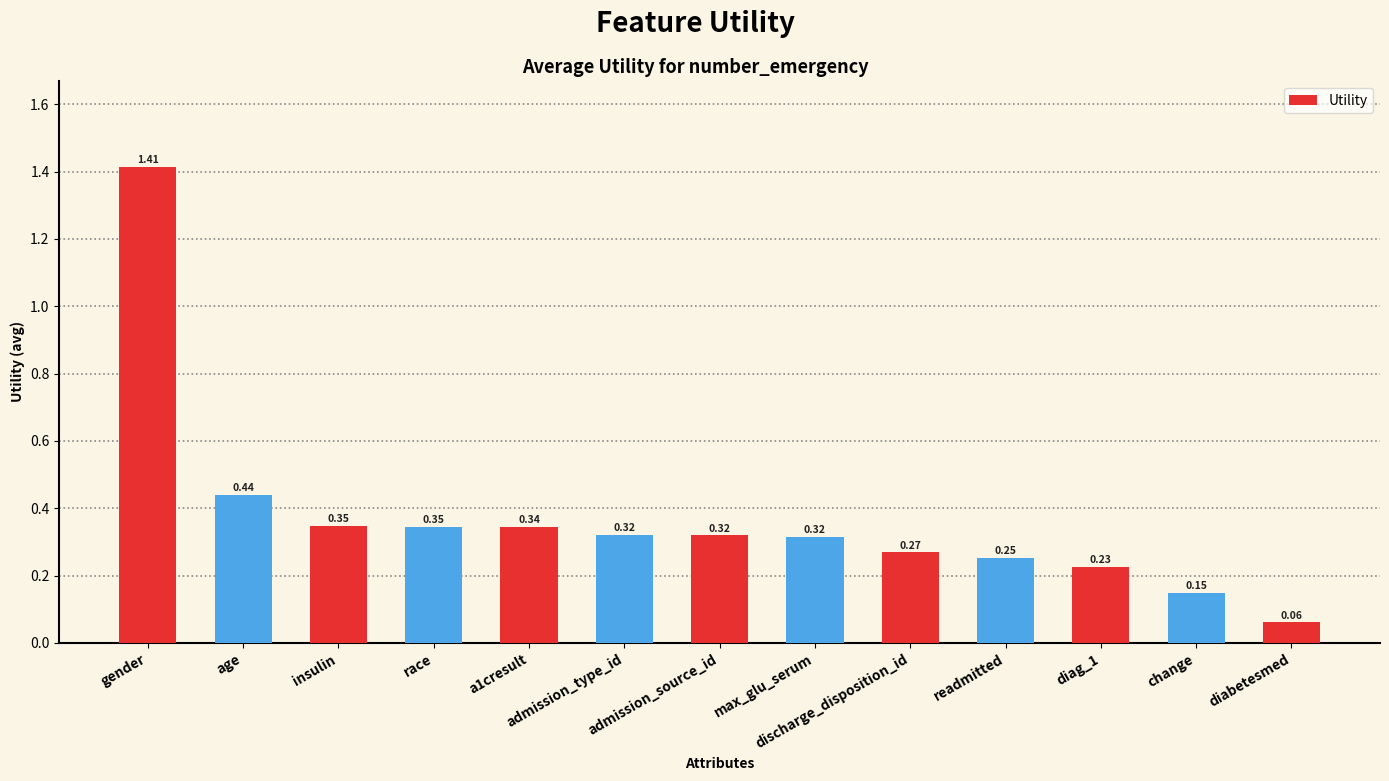

What is the sum of the values at readmitted and max_glu_serum?

0.6